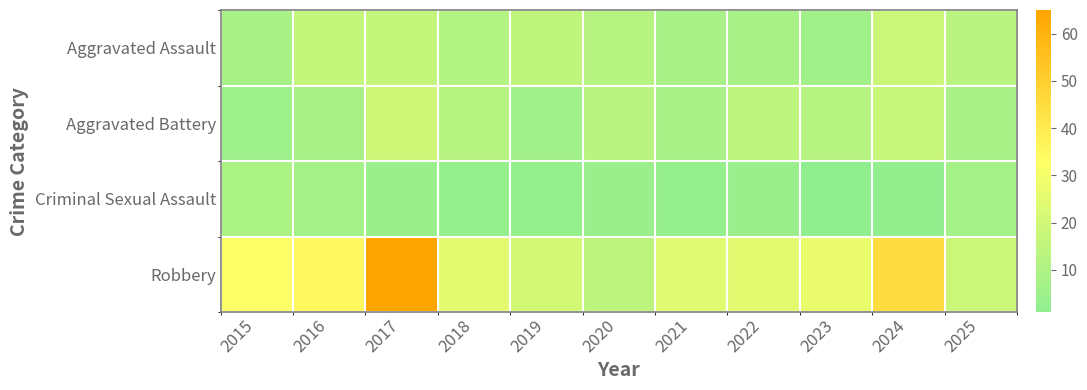

How many distinct data groups are displayed?

4